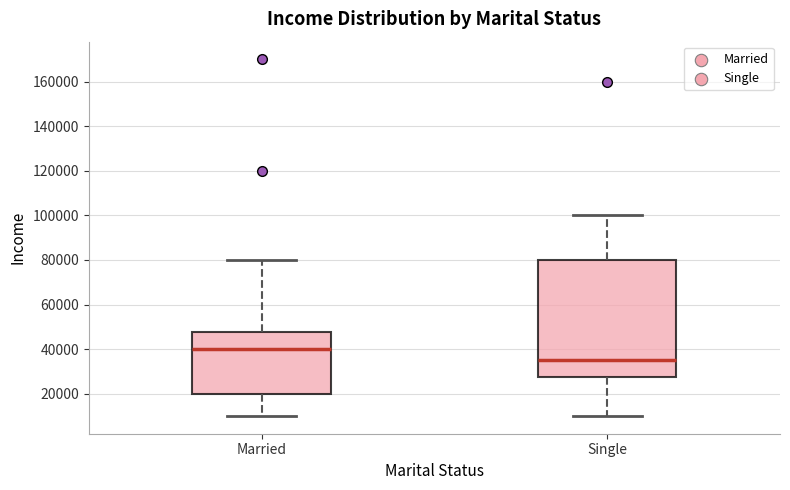

Reading left to right, transcribe this box plot: for each box, give where its median line is, the range the box spans, and where its two whiskers end, as read against the y-axis. The values are not printed on the chart, so give them approximately, as read against the axis.

Married: median 40000, box 20000 to 48000, whiskers 10000 to 80000
Single: median 36000, box 28000 to 80000, whiskers 10000 to 100000